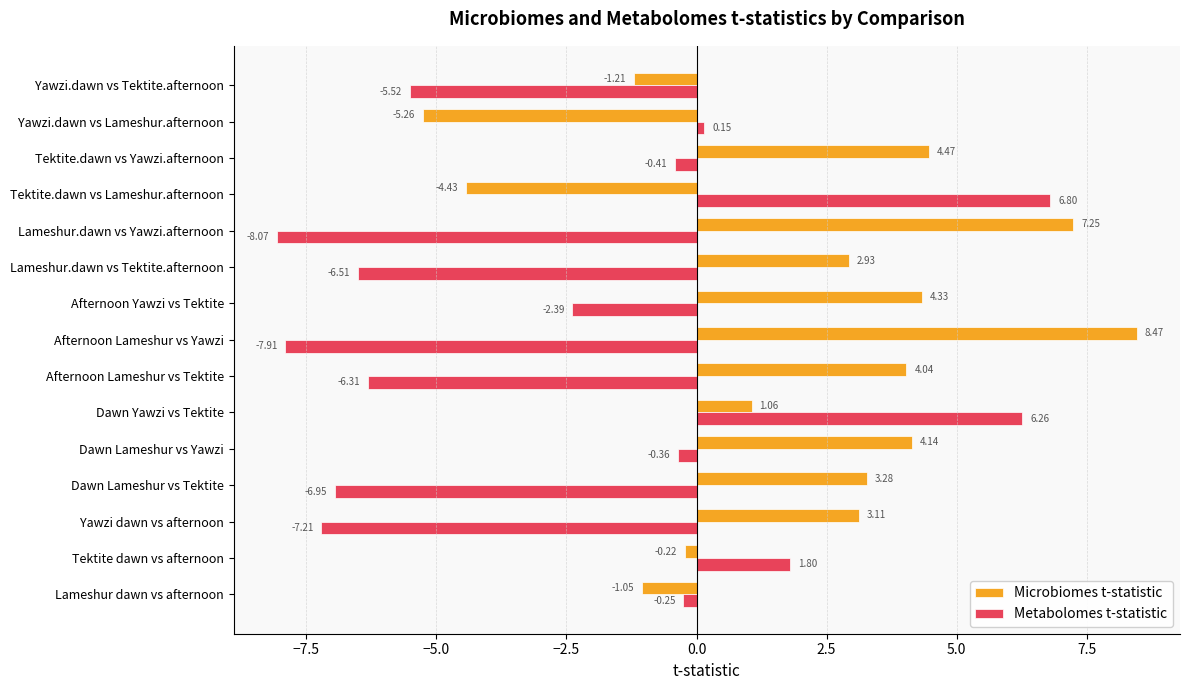

What is the total value across all series at Dawn Lameshur vs Yawzi?

3.8